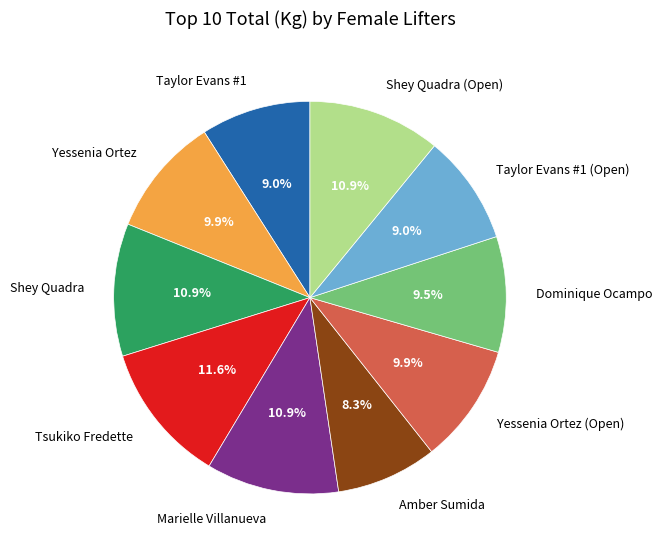

Which slice is the largest?

Tsukiko Fredette